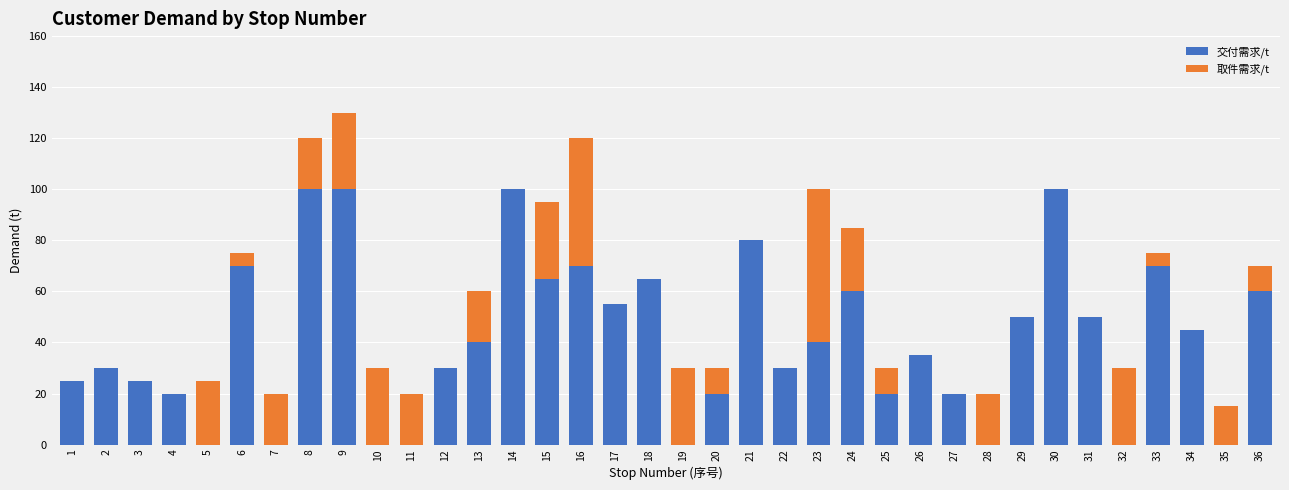

What is the maximum value for 交付需求/t?

100